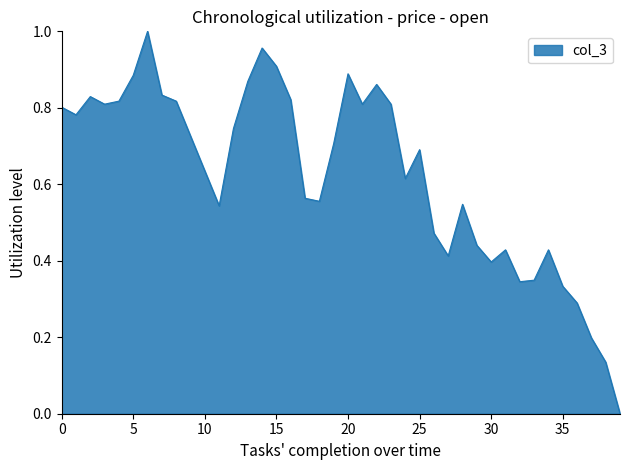

How many categories are shown in the chart?

40